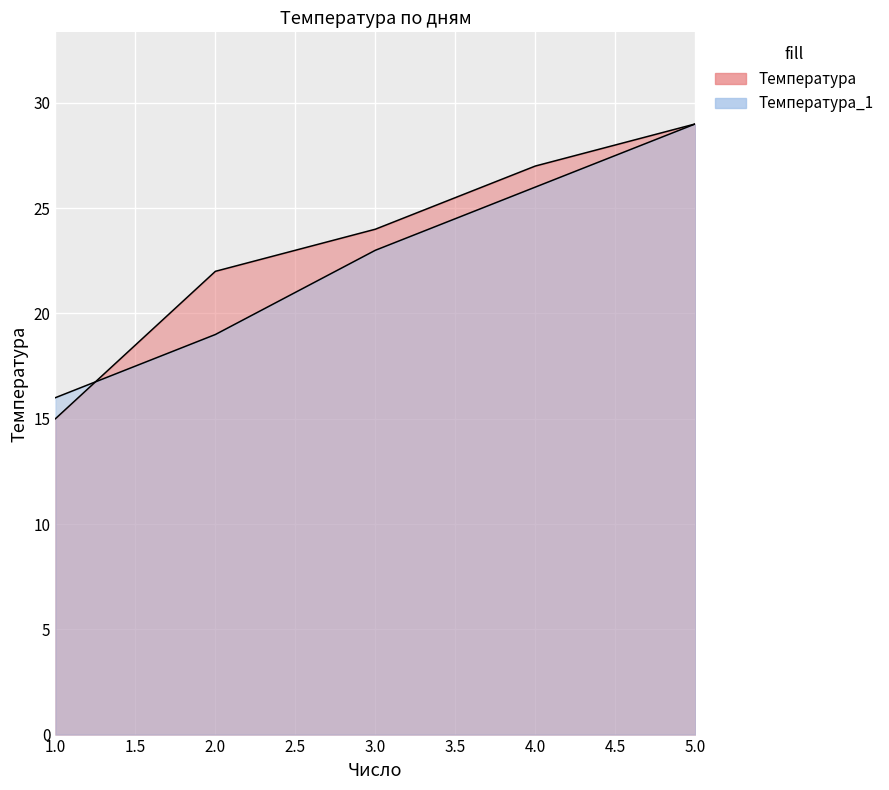

Which series has the largest range (max minus min)?

Температура